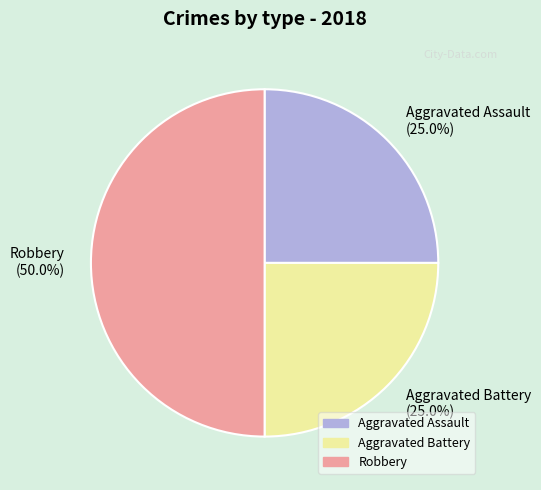

Approximately how many times larger is the value at Aggravated Battery (25.0%) compared to Robbery (50.0%)?

0.5